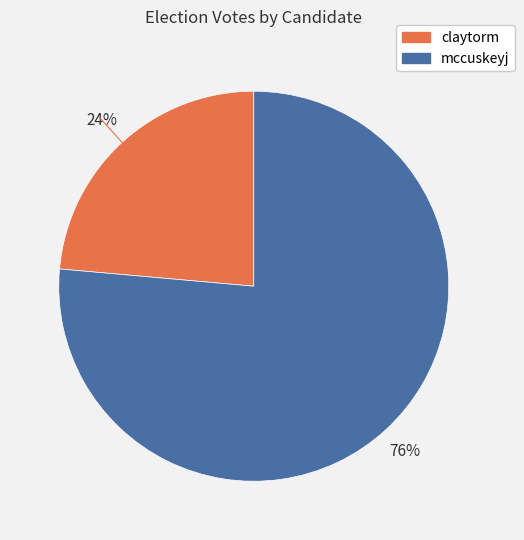

Rank the categories by value from lowest to highest.

claytorm, mccuskeyj